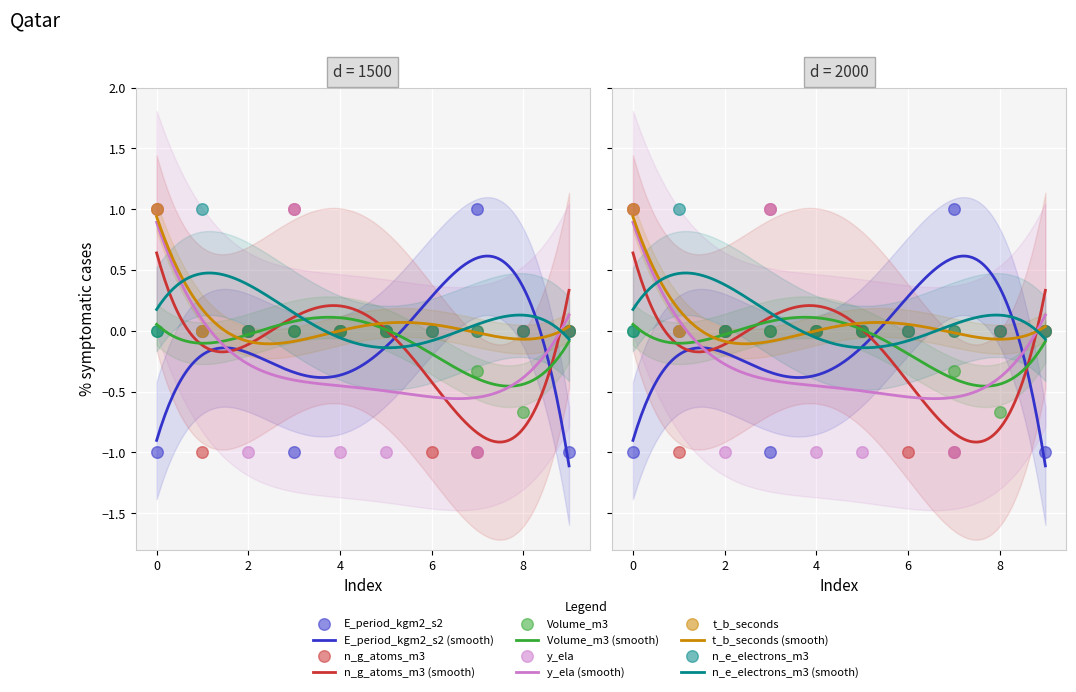

What are all the series names shown in the legend?

E_period_kgm2_s2, n_g_atoms_m3, Volume_m3, y_ela, t_b_seconds, n_e_electrons_m3